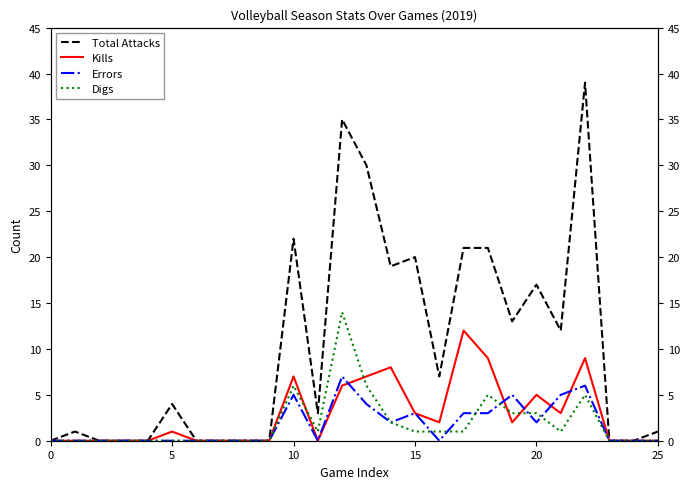

How many values in Kills are above zero?

13